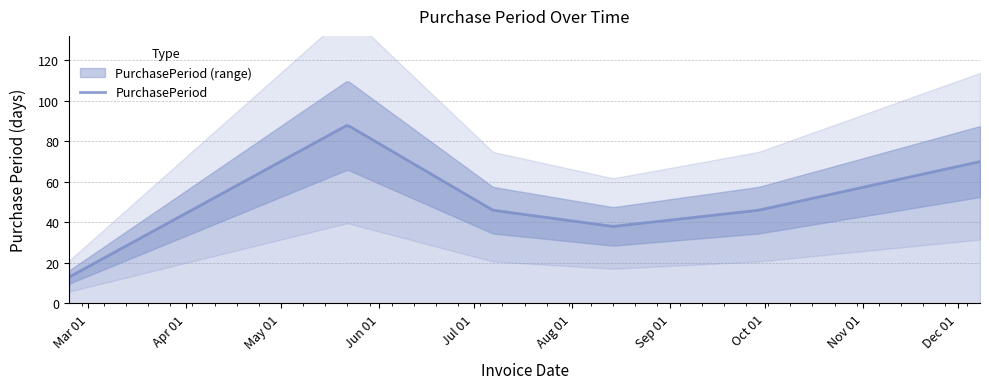

What is the greatest value displayed?

88